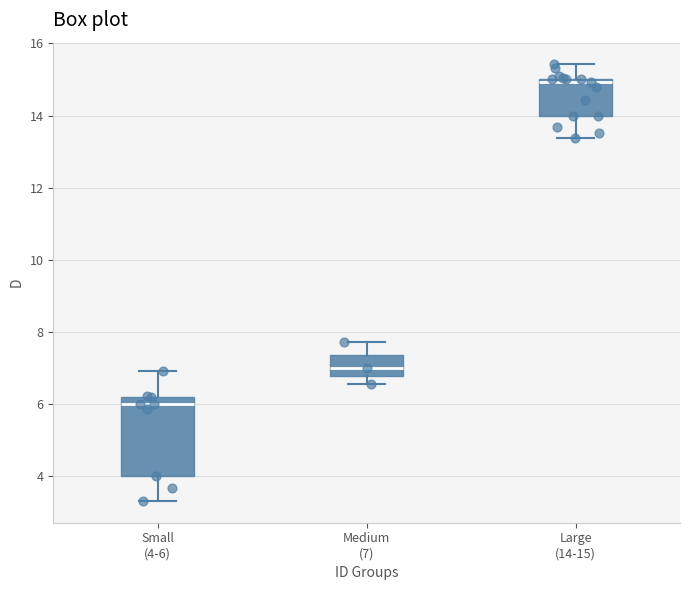

Reading left to right, read every box against the y-axis: the position of its median line, the range the box covers, and the ends of its whiskers. The values are not printed on the chart, so give them approximately, as read against the axis.

Small (4-6): median 6.0, box 4.0 to 6.2, whiskers 3.4 to 7.0
Medium (7): median 7.0, box 6.8 to 7.4, whiskers 6.6 to 7.8
Large (14-15): median 15.0 (just below the box's upper edge), box 14.0 to 15.0, whiskers 13.4 to 15.4